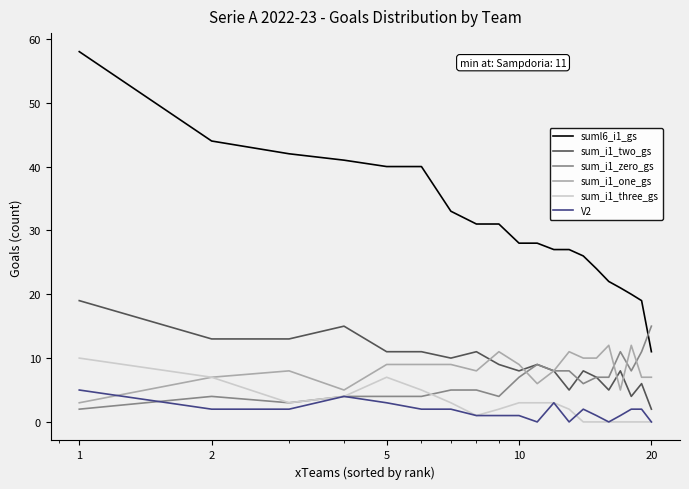

True or false: suml6_i1_gs and sum_i1_one_gs cross at least once.

False